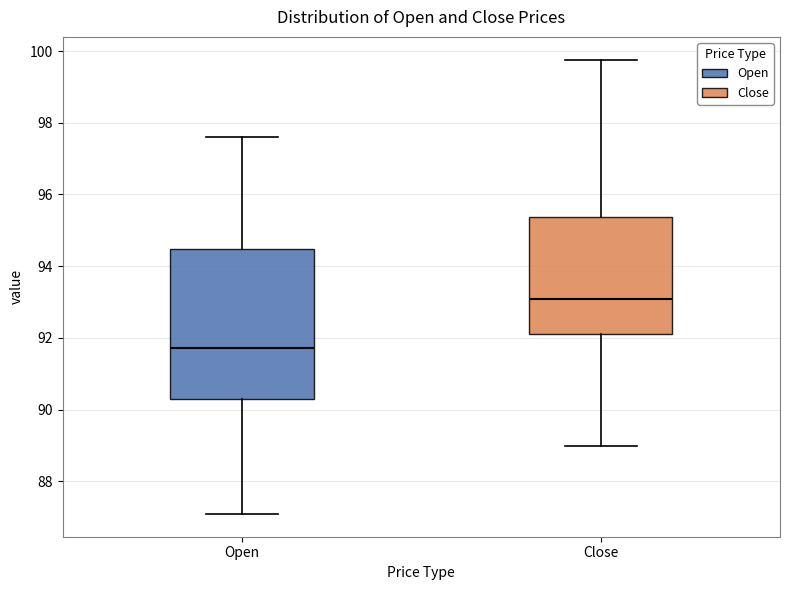

Reading left to right, read every box against the y-axis: the position of its median line, the range the box covers, and the ends of its whiskers. The values are not printed on the chart, so give them approximately, as read against the axis.

Open: median 91.8, box 90.2 to 94.4, whiskers 87.0 to 97.6
Close: median 93.0, box 92.2 to 95.4, whiskers 89.0 to 99.8